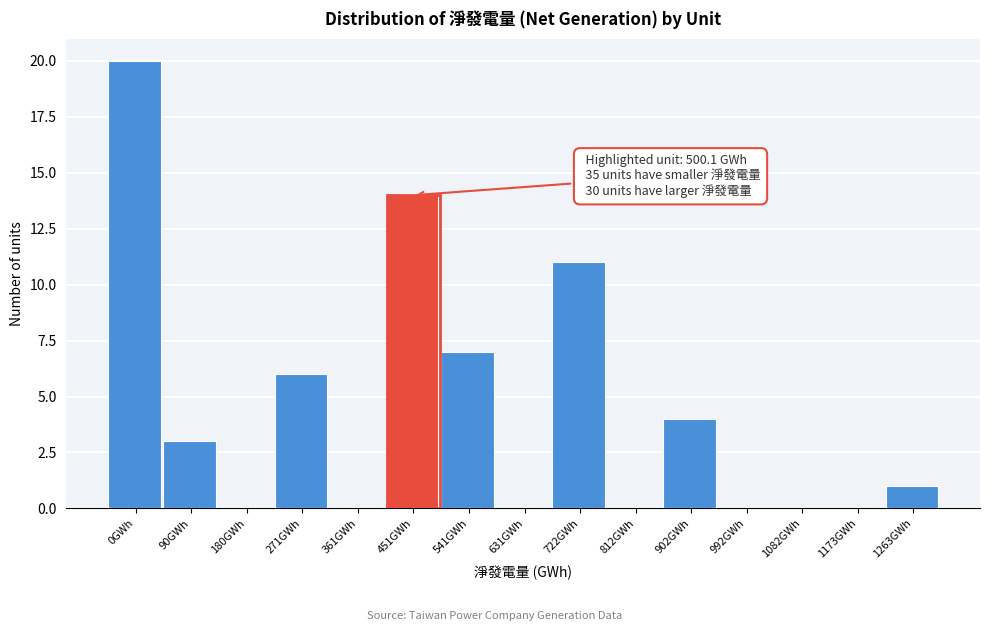

Reading left to right, transcribe all the data shown in this chart.

0GWh=20	90GWh=3	180GWh=0	271GWh=6	361GWh=0	451GWh=14	541GWh=7	631GWh=0	722GWh=11	812GWh=0	902GWh=4	992GWh=0	1082GWh=0	1173GWh=0	1263GWh=1